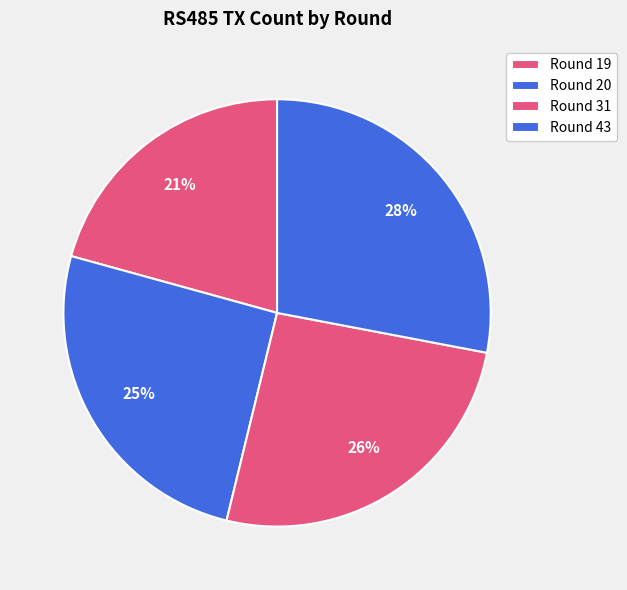

Count the number of slices in the pie.

4